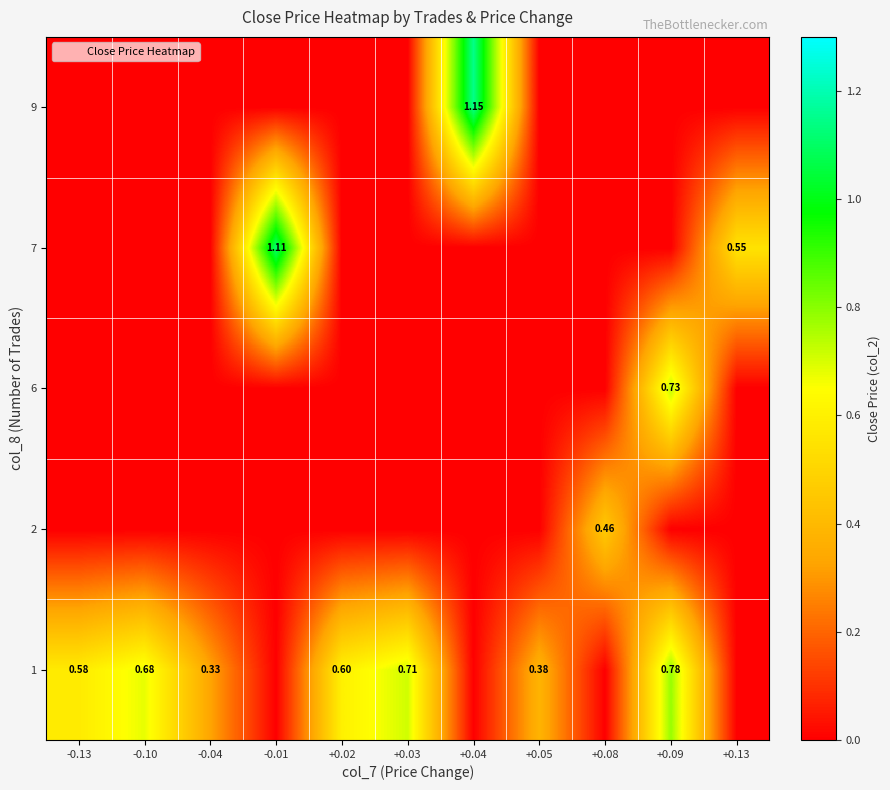

Which label corresponds to the smallest value in the chart?

-0.01